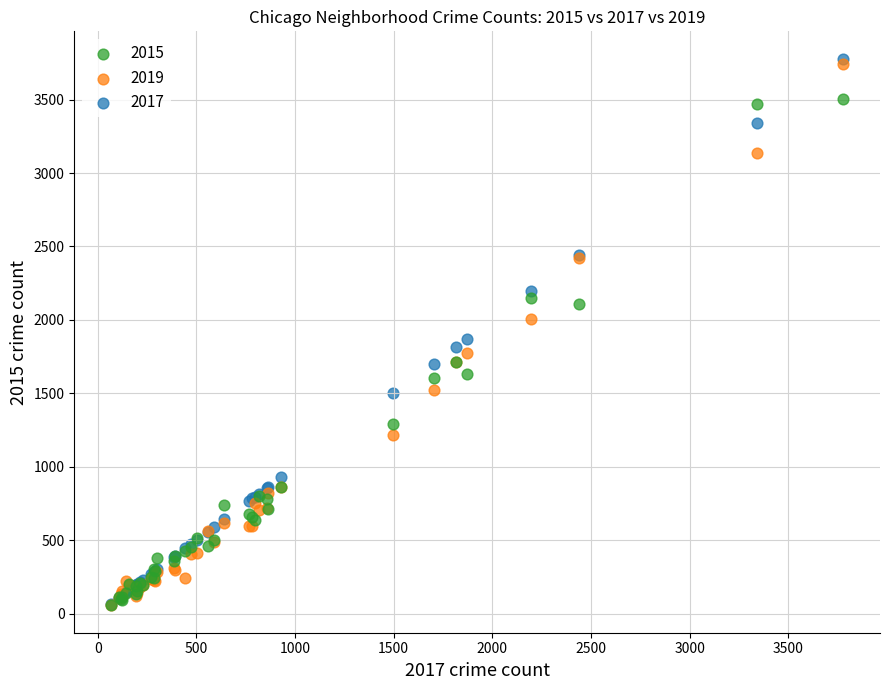

Across all series, what Y value is closest to 1917?

1872